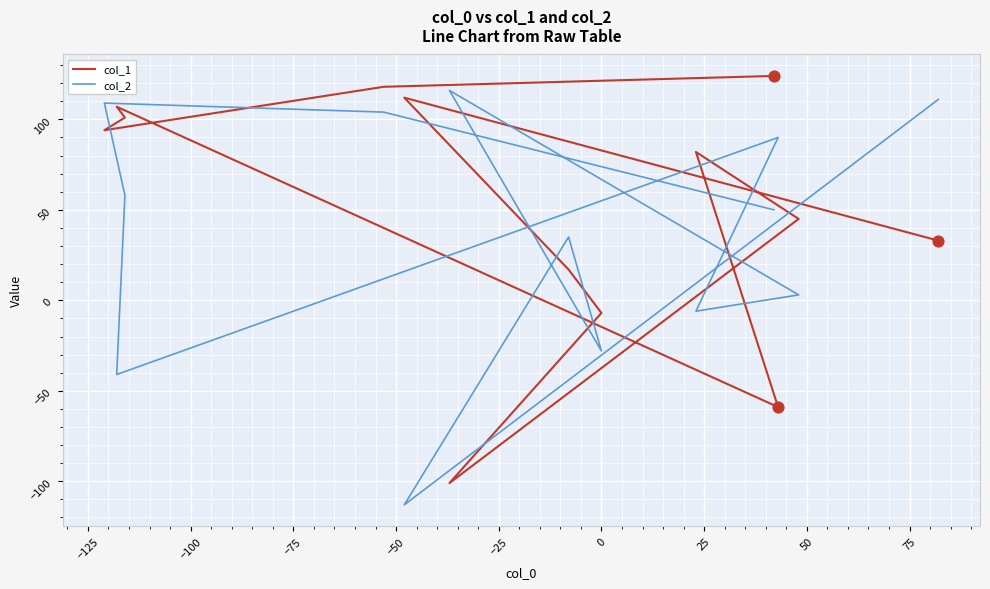

Which series contains the lowest Y value?

col_2